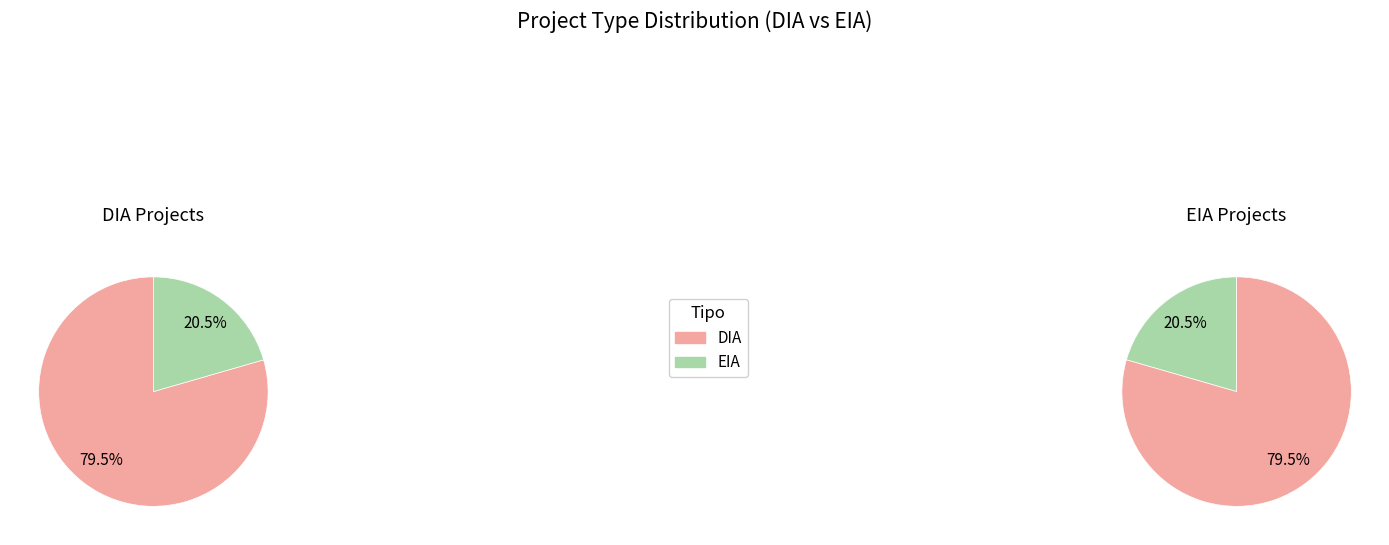

The EIA slice represents 21% of the pie. True or false?

True